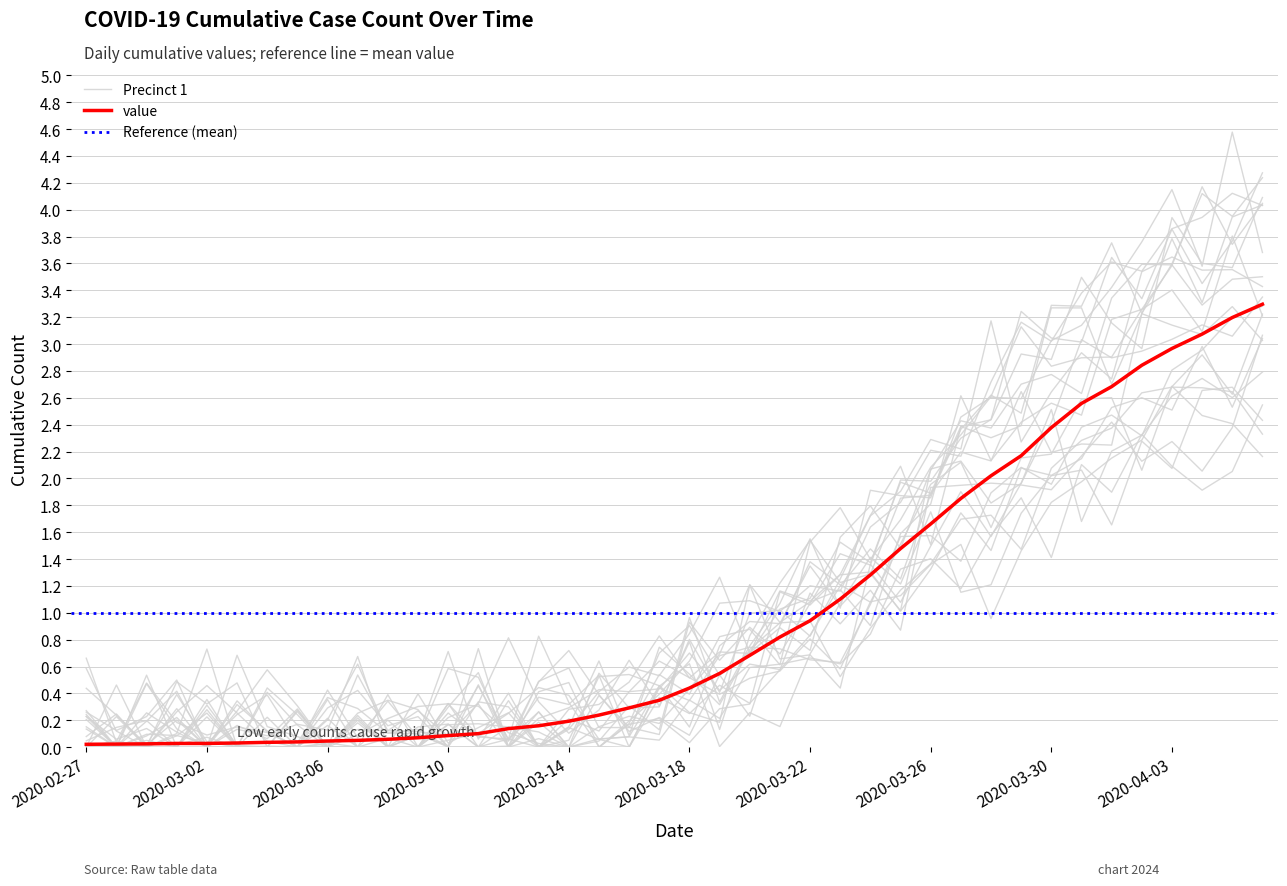

True or false: the data has more than 2 interior local peaks.

False